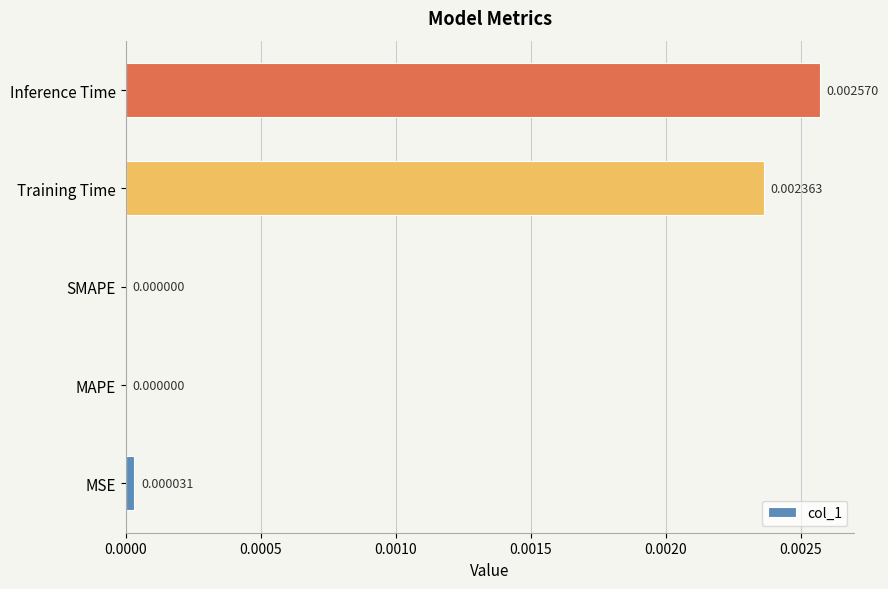

Which has a higher value, MSE or Inference Time?

Inference Time